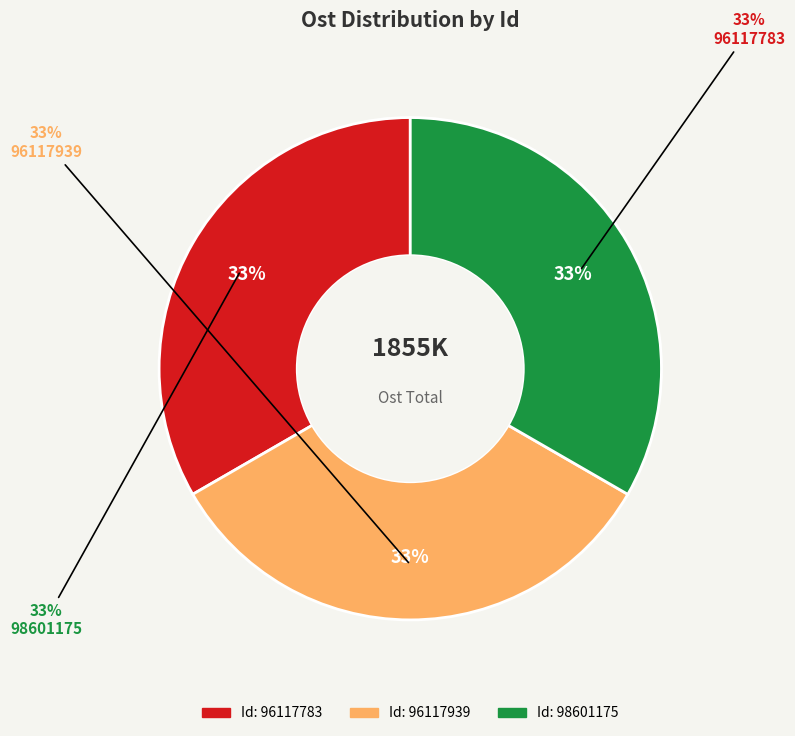

Combined, what portion of the pie is 98601175 and 96117939?

66.7%